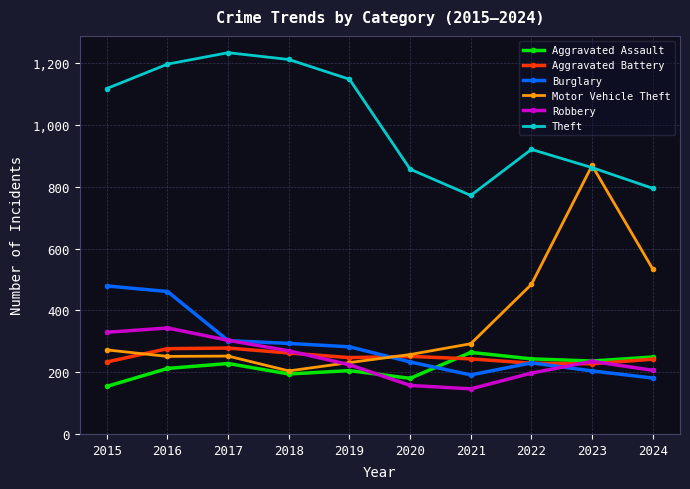

True or false: Burglary has more than 2 interior local peaks.

False